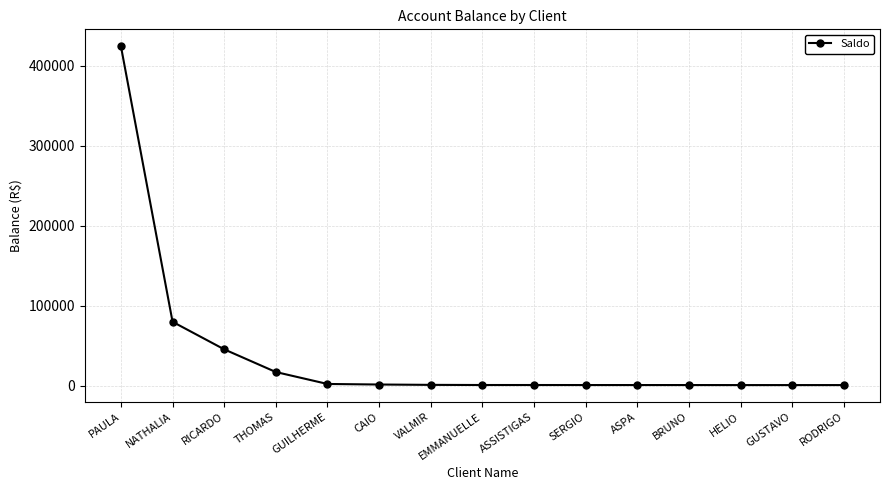

What is the change in value from VALMIR to ASPA?

-212.4